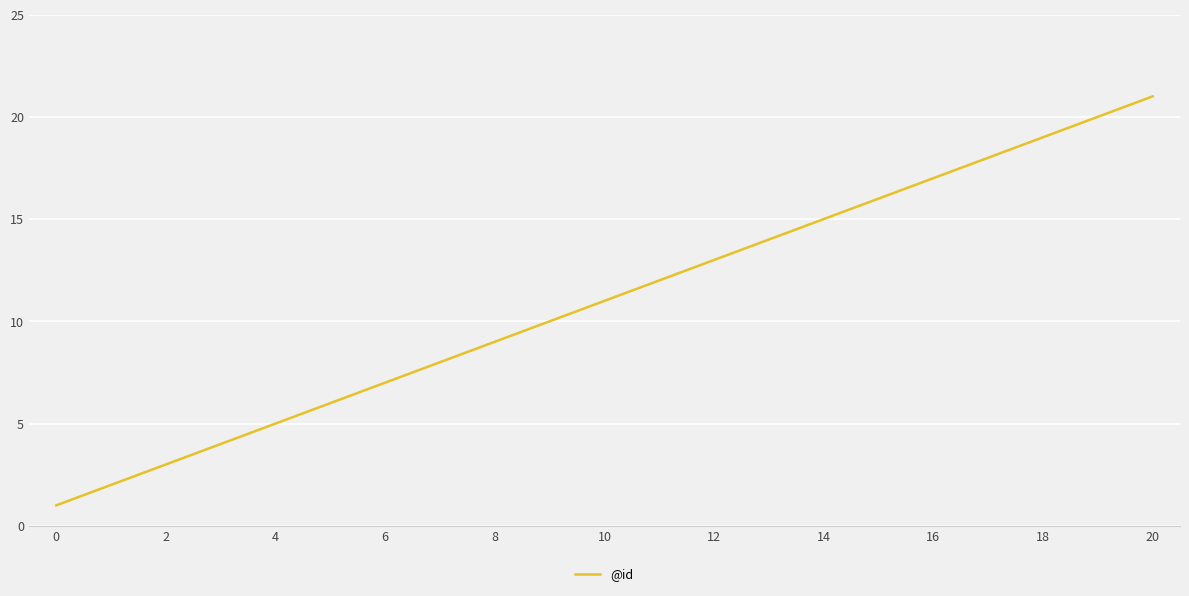

What is the average value?

11